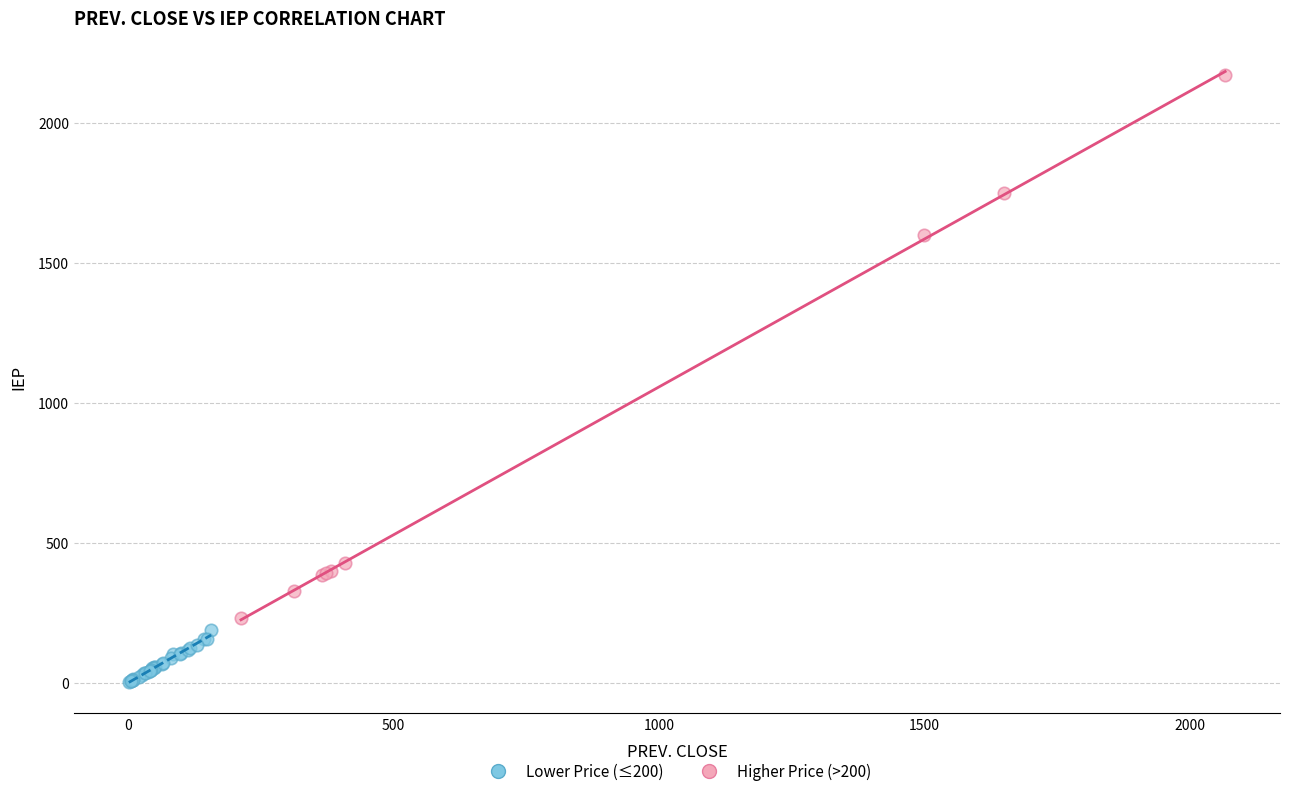

Which series reaches the minimum Y coordinate?

Lower Price (≤200)